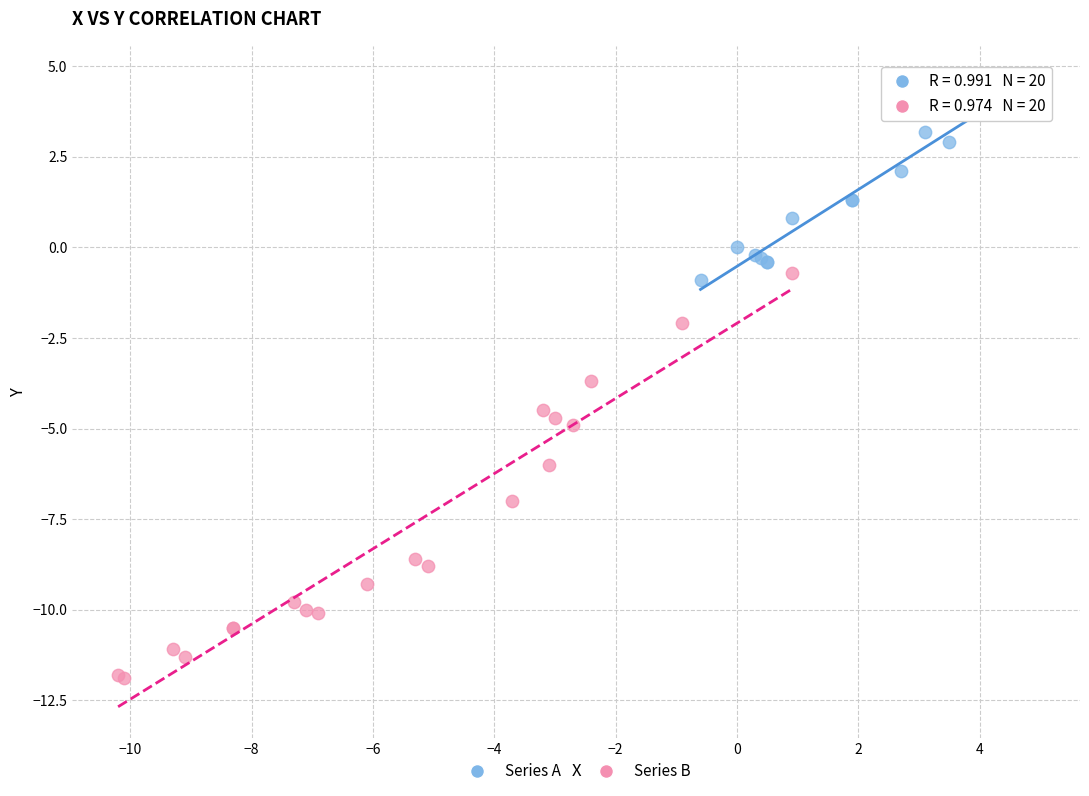

Which series reaches the minimum Y coordinate?

Series B